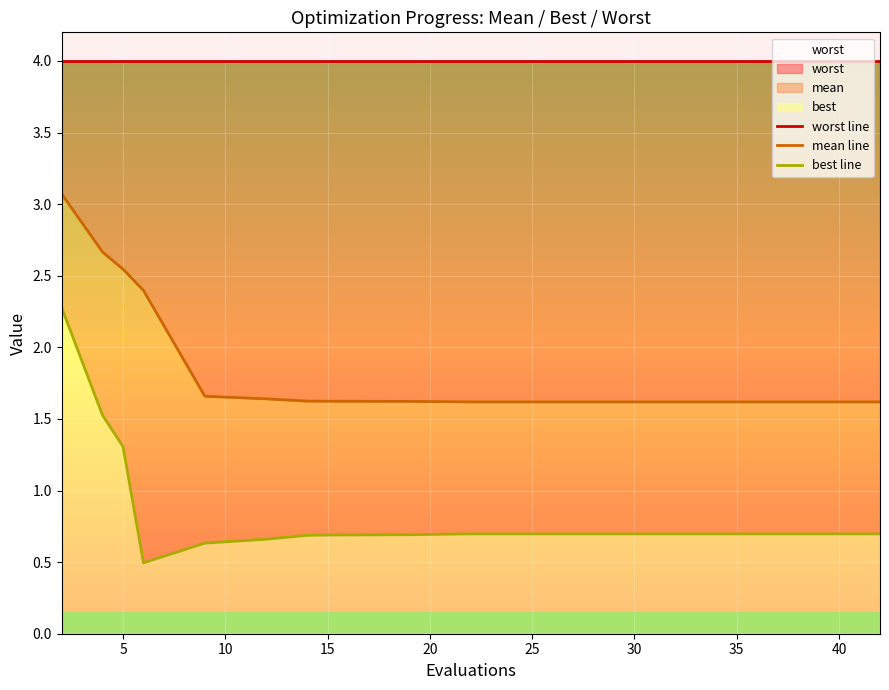

True or false: best line and worst line intersect in this chart.

False